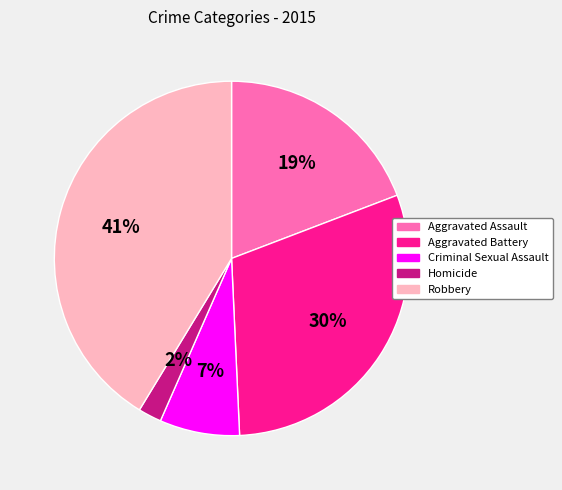

Count the number of slices in the pie.

5